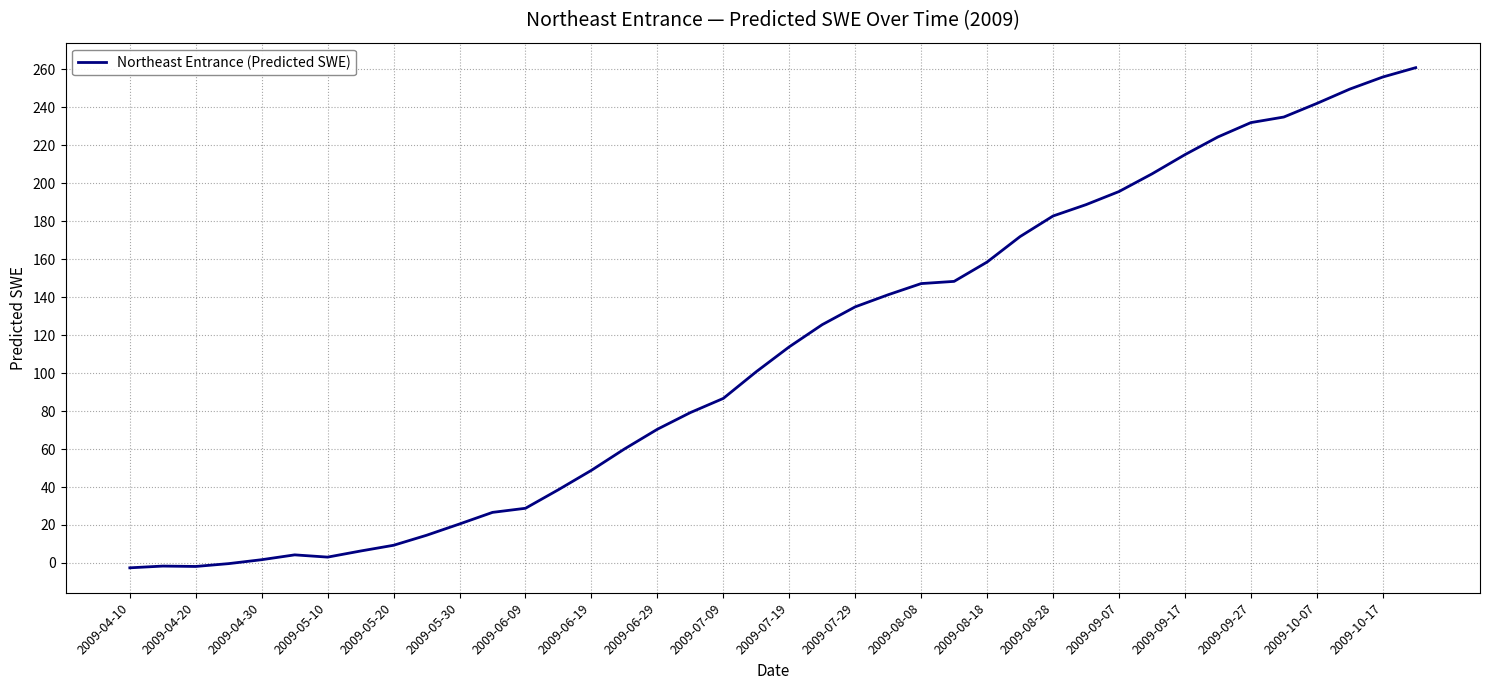

What is the difference between the maximum and minimum values?

263.4